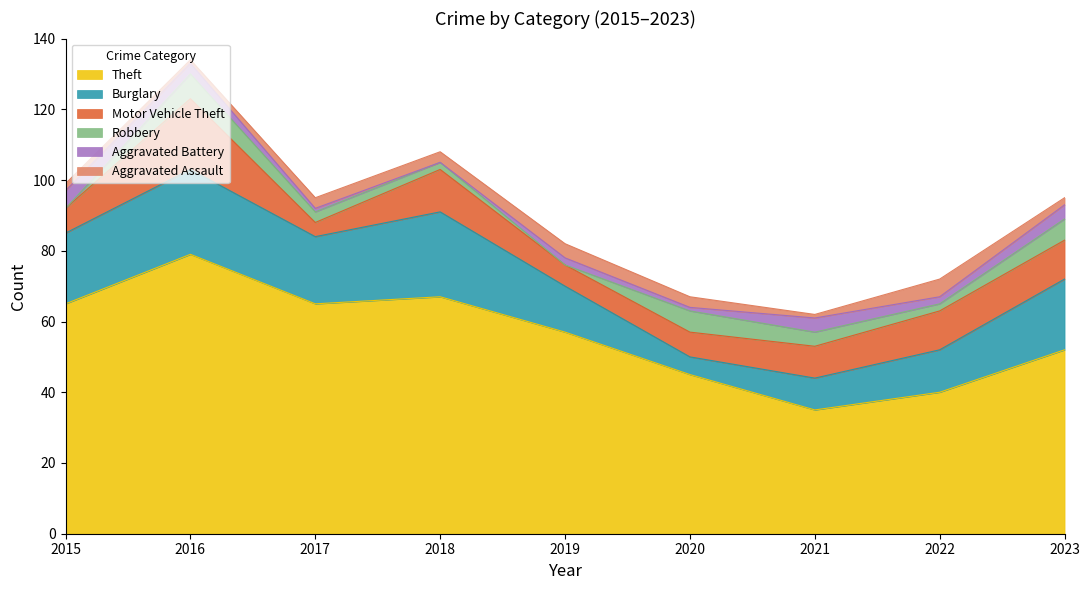

At which label does Aggravated Battery first exceed 2?

2015